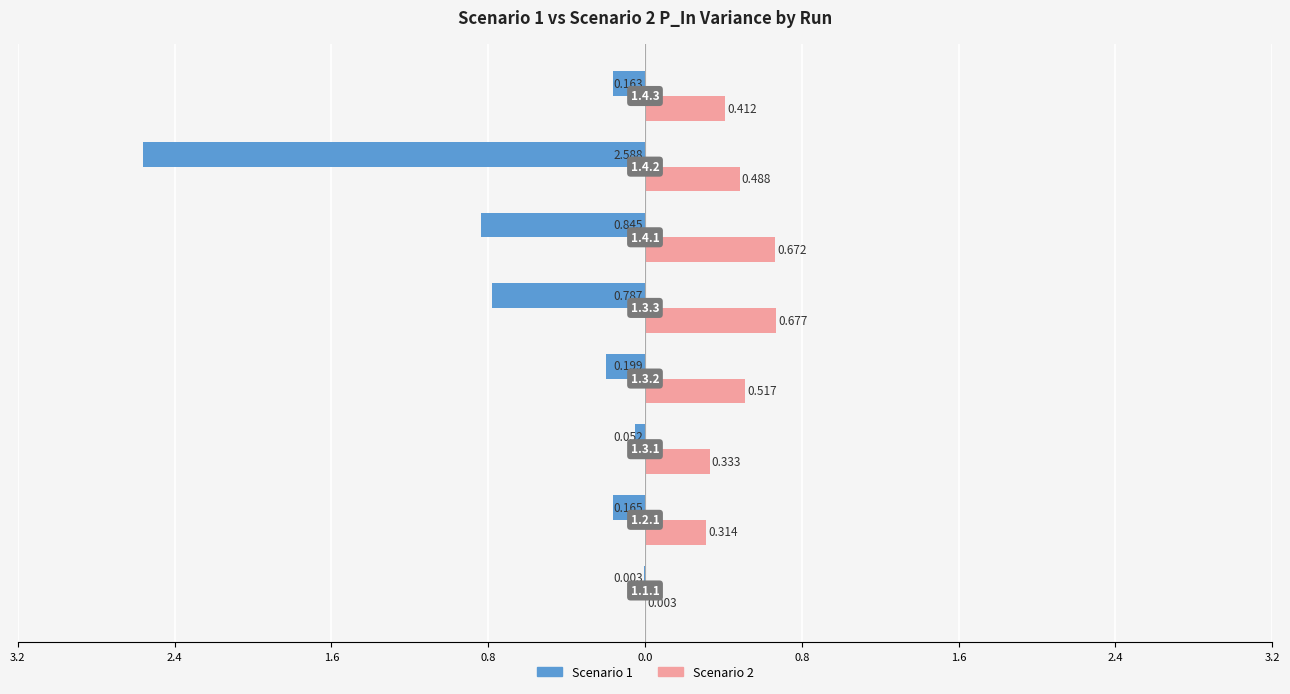

What are all the series names shown in the legend?

Scenario 1, Scenario 2